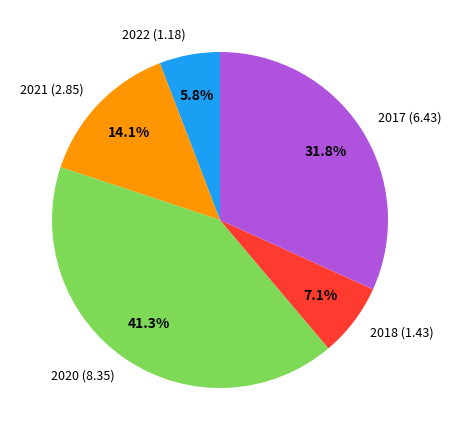

Is 2018 the majority of the pie?

No